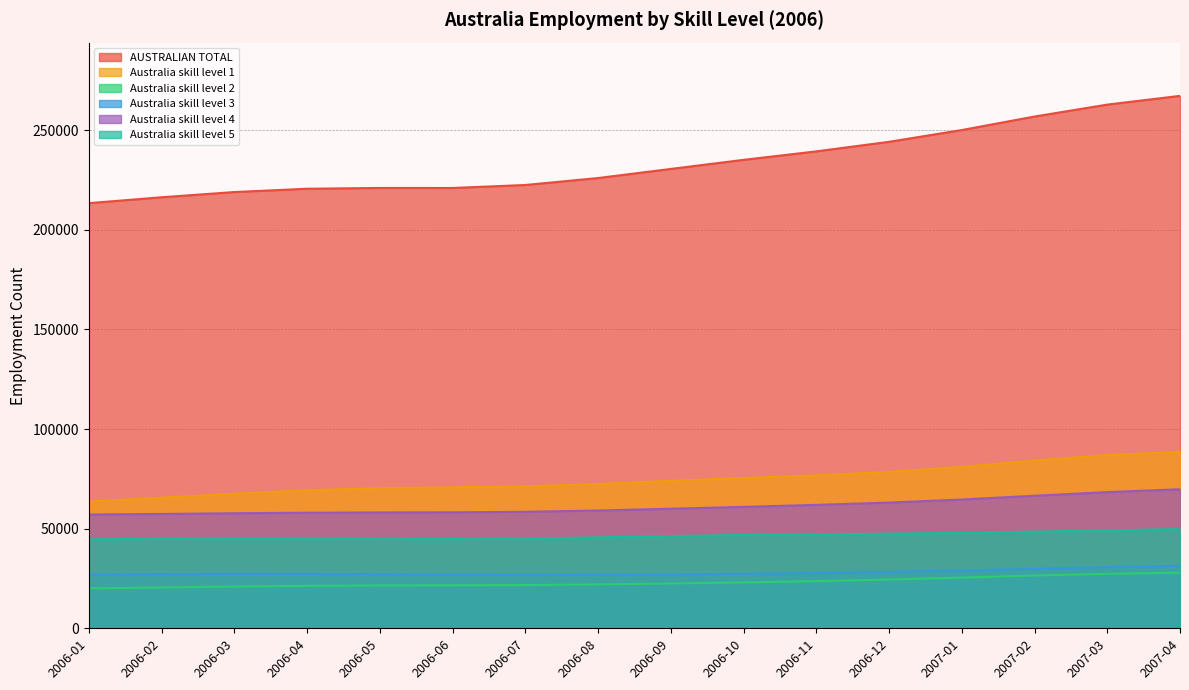

How many interior local peaks does the Australia skill level 3 series have?

1